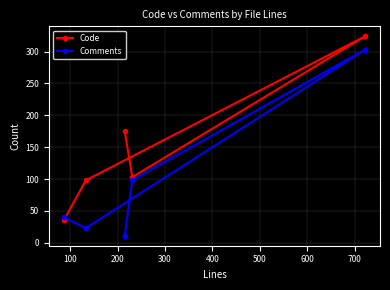

What is the average value of the Comments series?

95